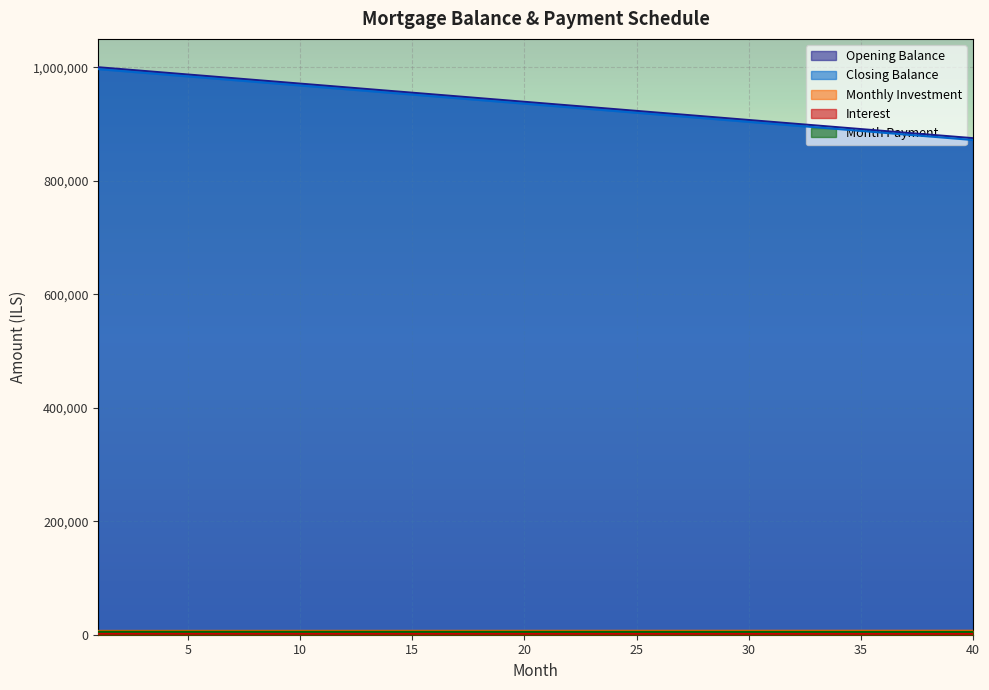

How many categories are shown in the chart?

40